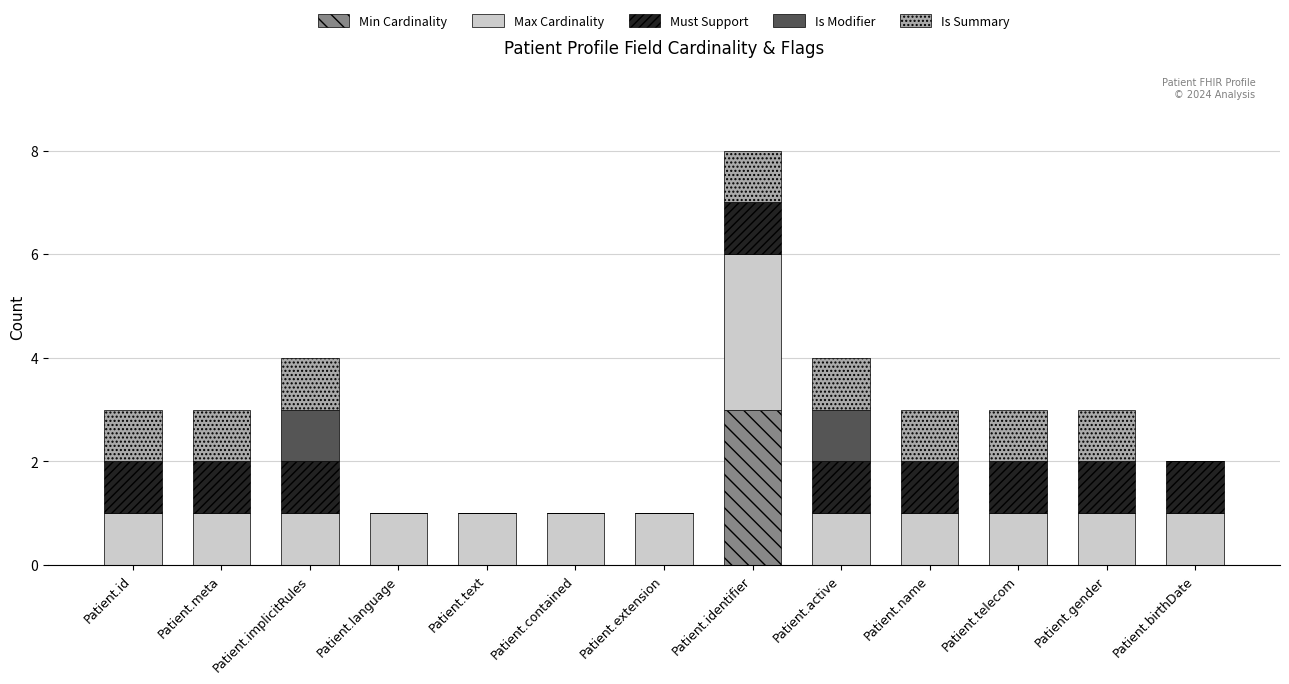

At which category is the sum across all series the highest?

Patient.identifier